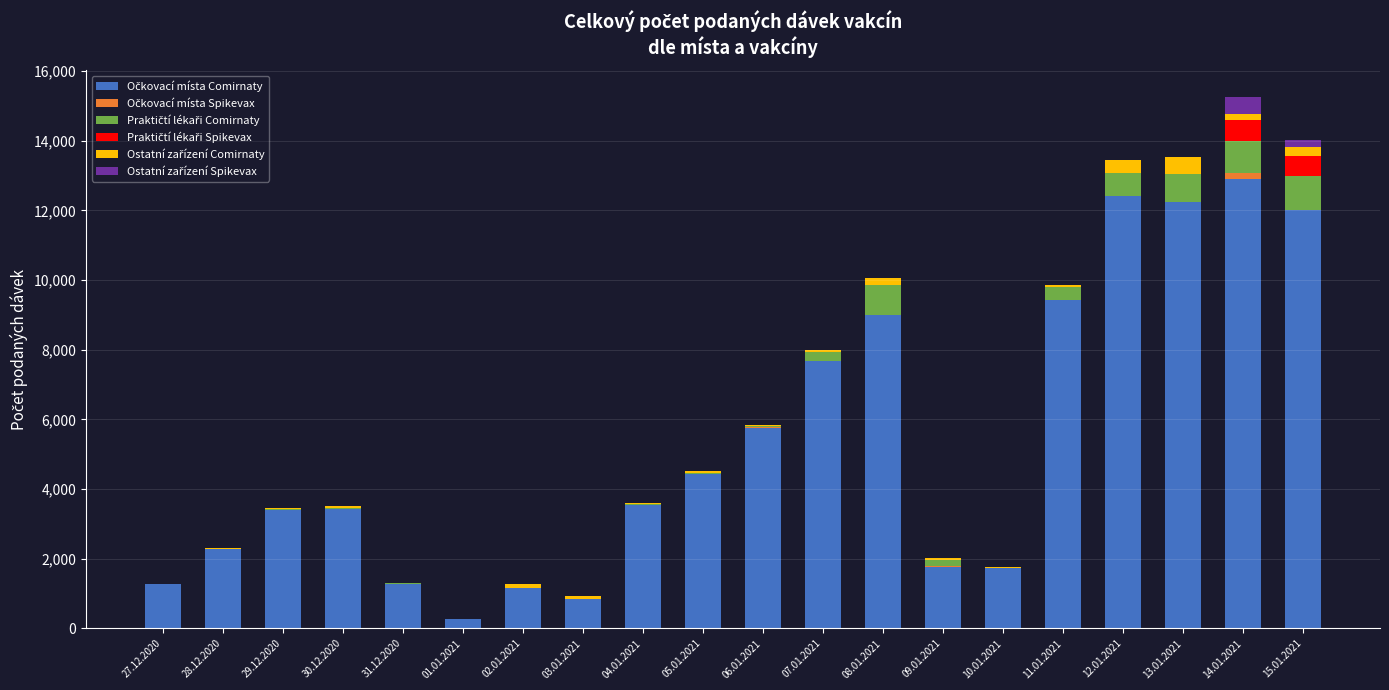

Count the number of categories in the chart.

20